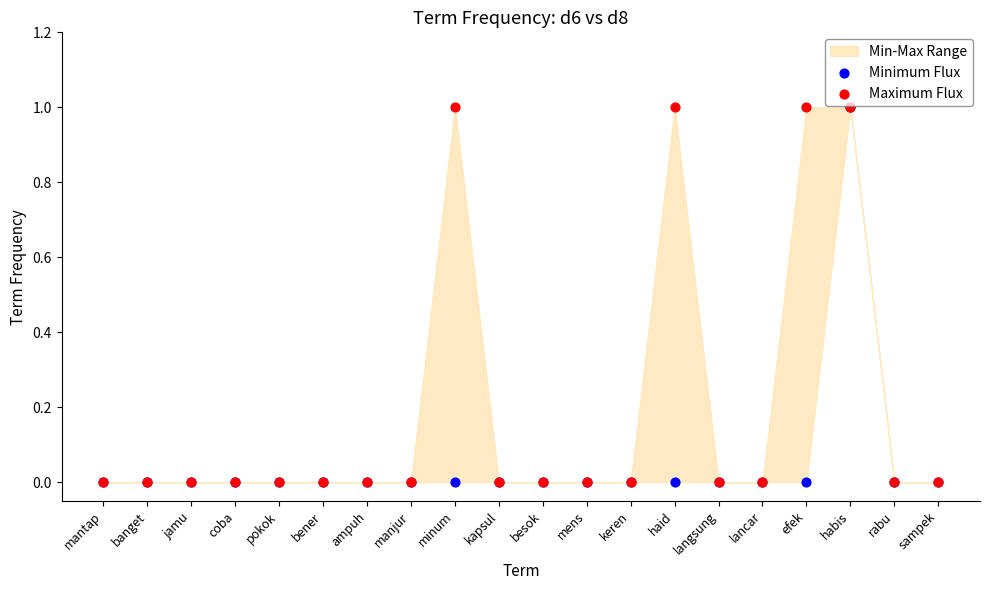

Which series has the largest Y range (max minus min)?

Minimum Flux